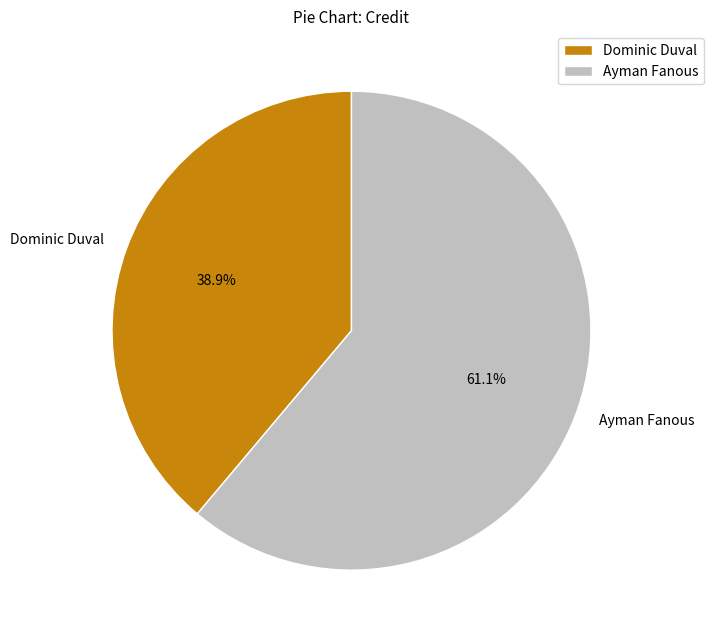

Which category has the biggest portion of the pie?

Ayman Fanous